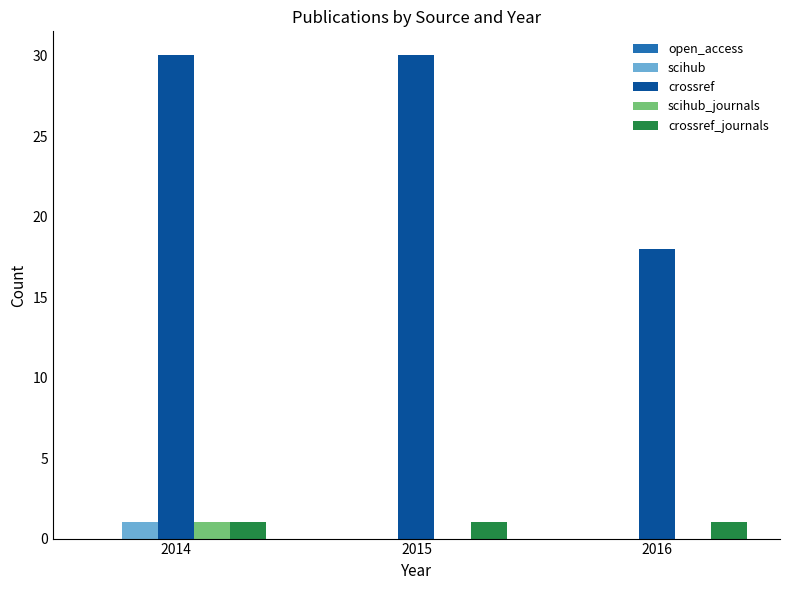

Count the crossref values in the range 18 to 30.

3